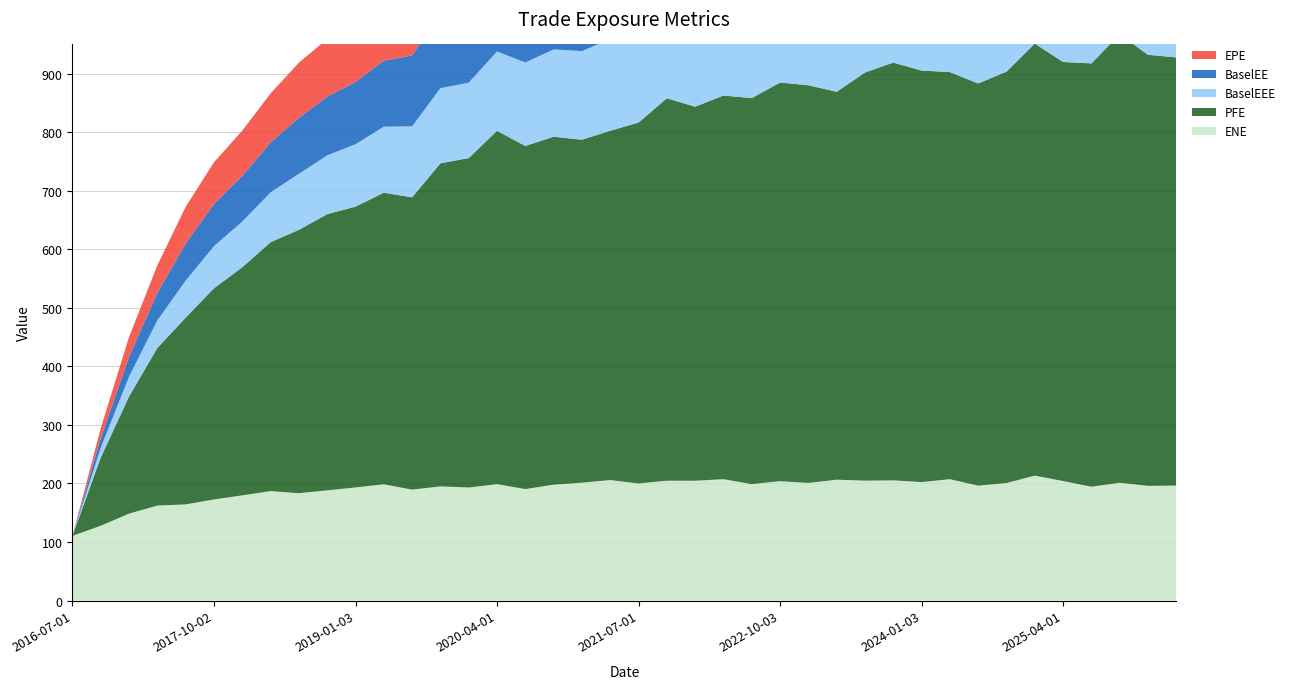

Reading right to left, what are all the values shown in this chart?

EPE: 185.7	184.5	193.7	186.8	186.3	189.5	187.2	183.3	183.0	178.5	185.3	182.5	173.9	168.5	173.1	167.8	162.5	159.9	161.9	156.8	149.7	144.9	143.3	137.5	131.0	124.9	124.8	118.2	110.3	104.4	98.6	94.2	84.0	77.2	71.3	62.8	46.9	33.8	16.7	0.0
ENE: 196.4	195.9	201.3	194.5	204.2	213.4	200.8	196.3	207.3	202.4	205.3	204.8	206.4	200.9	203.9	198.9	207.3	204.7	204.7	200.0	205.8	201.3	198.0	190.4	198.8	193.1	195.0	189.4	198.6	193.2	188.2	183.4	186.9	179.7	172.7	164.3	162.3	148.5	127.8	110.5
PFE: 731.4	736.4	766.1	723.2	715.9	738.1	702.7	687.1	695.5	703.1	713.8	697.2	662.6	679.4	681.0	659.4	655.4	639.0	653.3	616.5	596.7	585.9	594.3	586.2	603.6	562.8	551.9	499.5	498.1	479.7	471.9	449.9	425.3	389.7	360.7	319.1	269.2	200.2	116.7	0.0
BaselEE: 212.2	209.8	219.2	210.4	208.7	211.4	207.9	202.6	201.4	195.5	202.1	198.1	188.0	181.4	185.6	179.1	172.8	169.4	170.8	164.8	156.8	151.3	149.2	142.6	135.5	128.8	128.4	121.2	112.8	106.6	100.3	95.7	85.1	78.1	72.0	63.2	47.2	33.9	16.7	0.0
BaselEEE: 219.2	219.2	219.2	211.4	211.4	211.4	207.9	202.6	202.1	202.1	202.1	198.1	188.0	185.6	185.6	179.1	172.8	170.8	170.8	164.8	156.8	151.3	149.2	142.6	135.5	128.8	128.4	121.2	112.8	106.6	100.3	95.7	85.1	78.1	72.0	63.2	47.2	33.9	16.7	0.0